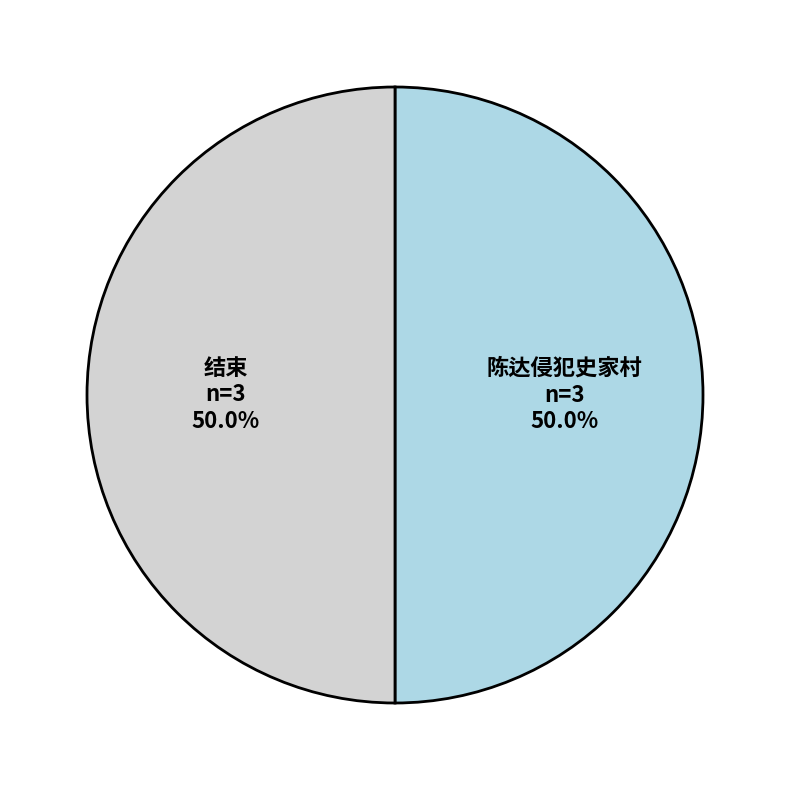

What percentage do 结束 and 陈达侵犯史家村 together represent?

100.0%